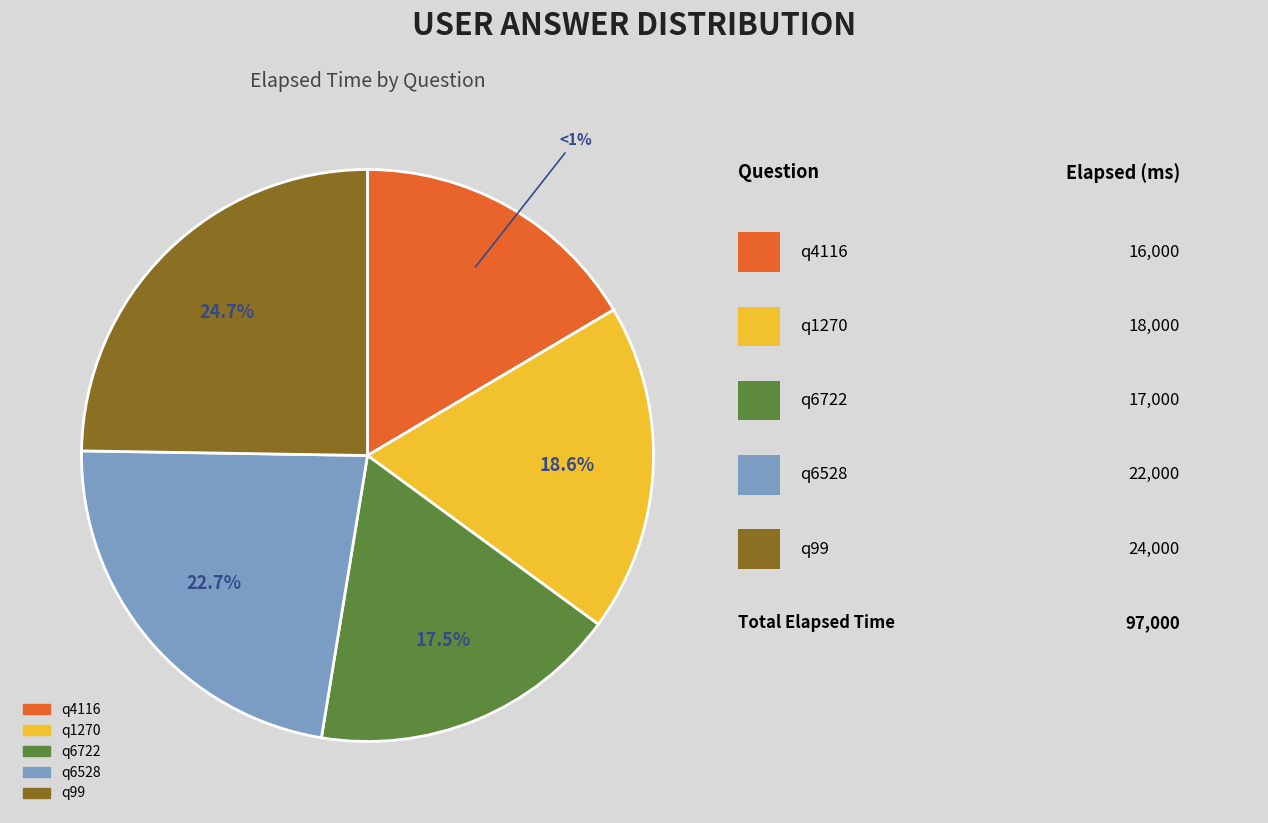

How many segments does this pie chart have?

5